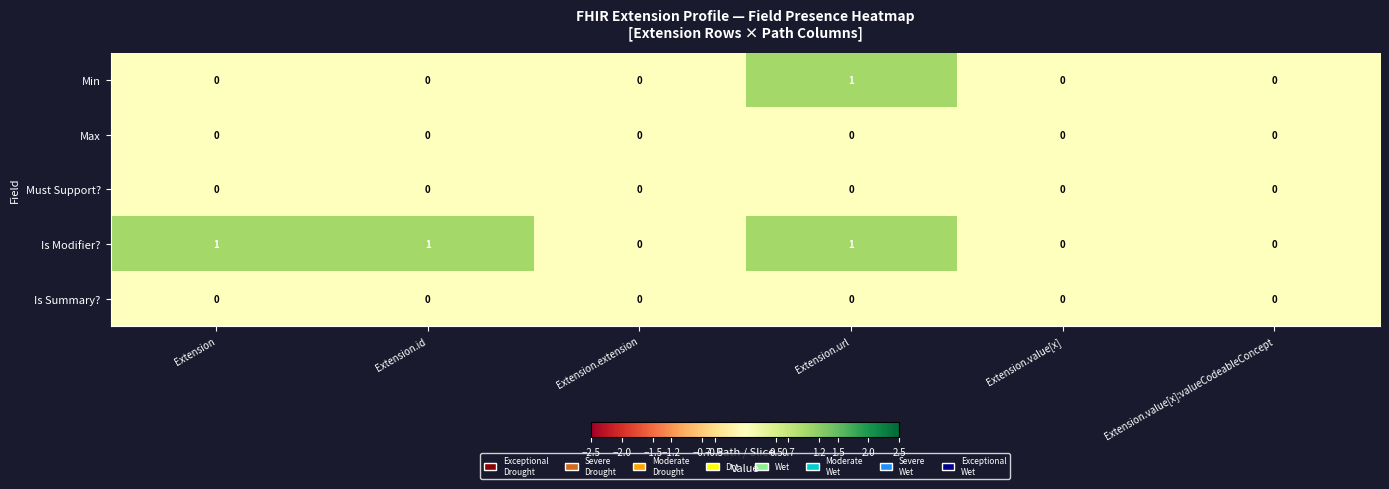

Reading left to right, transcribe all the data shown in this chart.

Min: 0	0	0	1	0	0
Max: 0	0	0	0	0	0
Must Support?: 0	0	0	0	0	0
Is Modifier?: 1	1	0	1	0	0
Is Summary?: 0	0	0	0	0	0